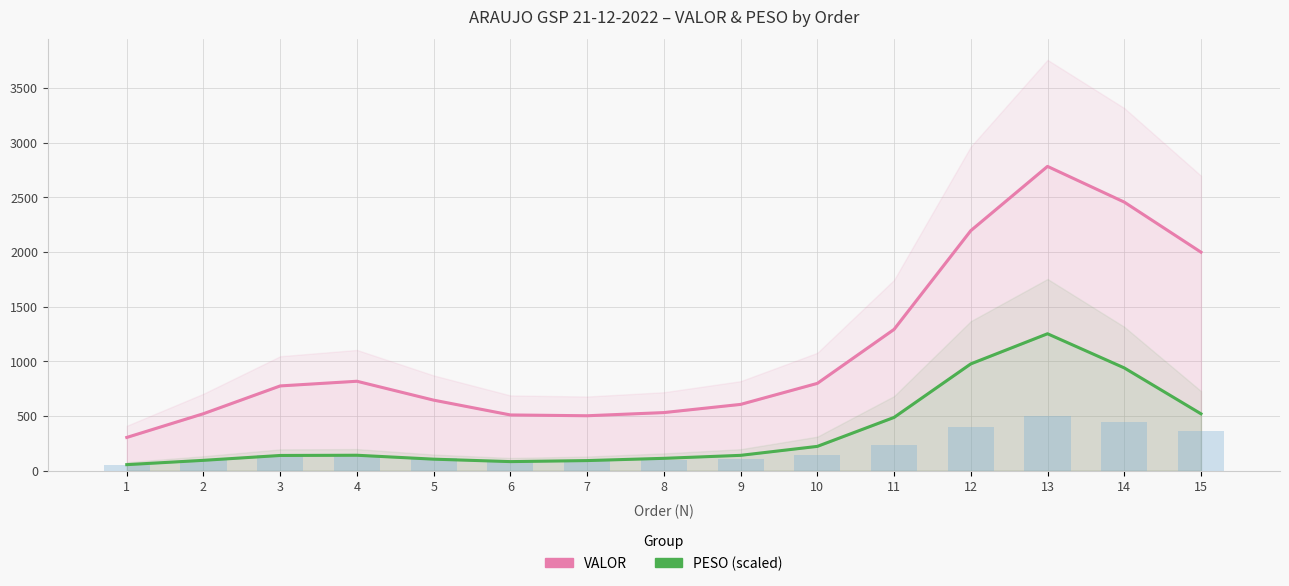

At which category is the sum across all series the highest?

13